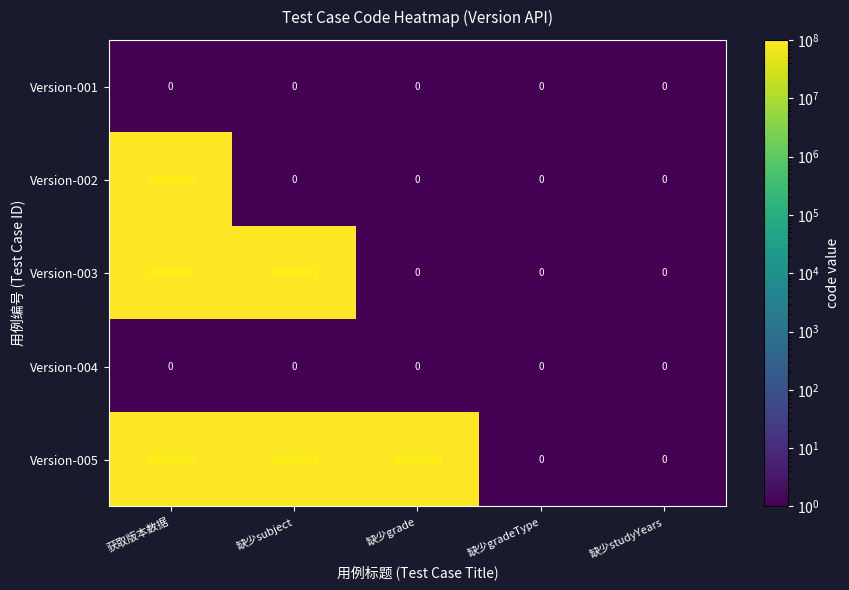

Reading right to left, what are all the values shown in this chart?

Version-001: 缺少studyYears=0	缺少gradeType=0	缺少grade=0	缺少subject=0	获取版本数据=0
Version-002: 缺少studyYears=0	缺少gradeType=0	缺少grade=0	缺少subject=0	获取版本数据=100002002
Version-003: 缺少studyYears=0	缺少gradeType=0	缺少grade=0	缺少subject=100002002	获取版本数据=100002002
Version-004: 缺少studyYears=0	缺少gradeType=0	缺少grade=0	缺少subject=0	获取版本数据=0
Version-005: 缺少studyYears=0	缺少gradeType=0	缺少grade=100002002	缺少subject=100002002	获取版本数据=100002002